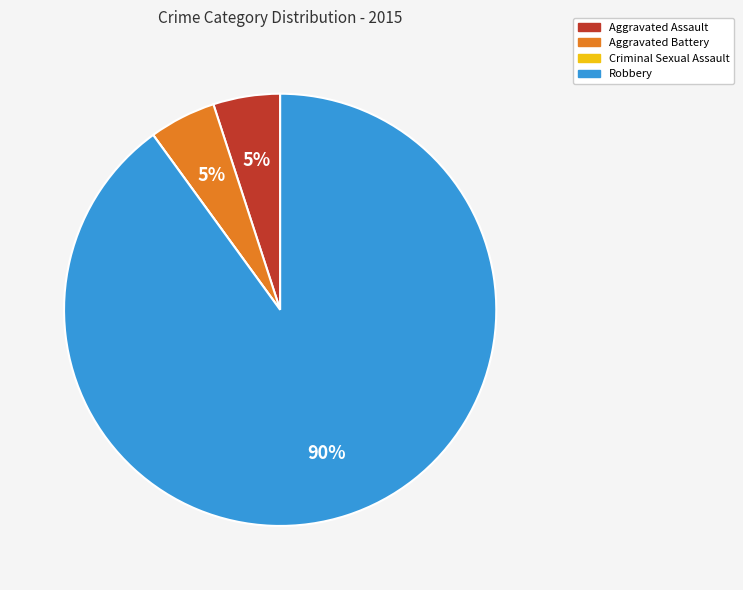

Which slice is the largest?

Robbery